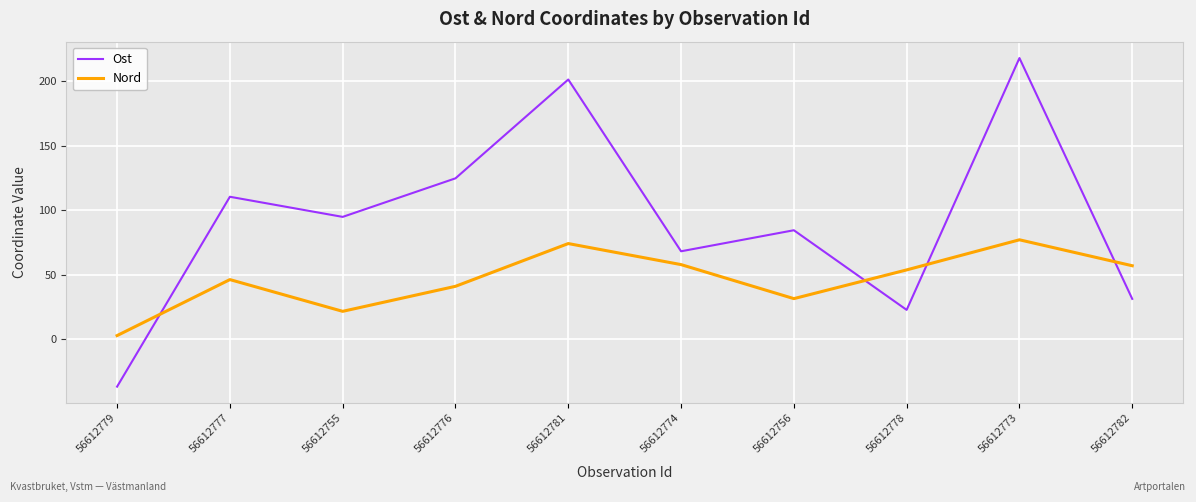

What is the spread (max minus min) of values at 56612782?

25.7